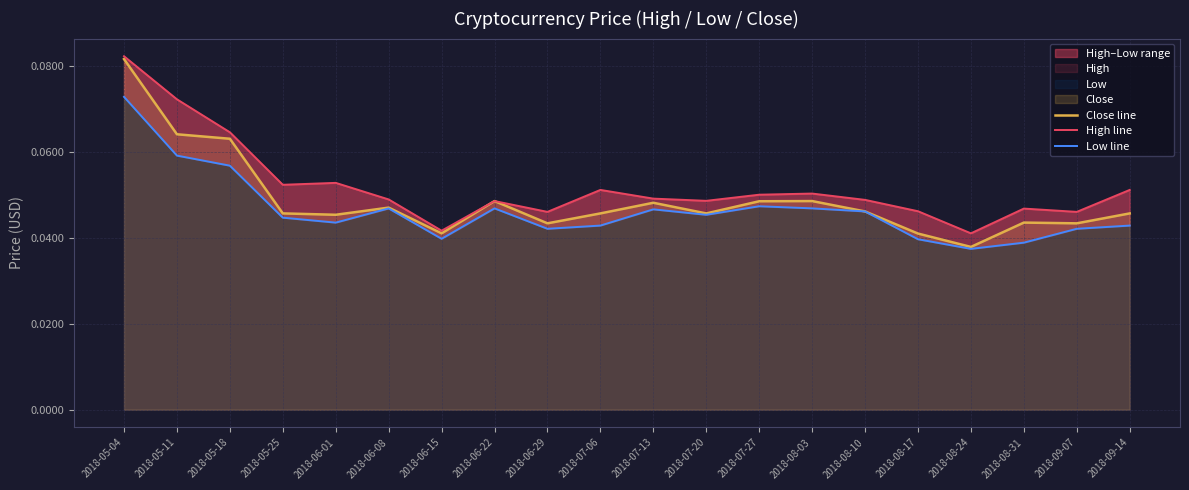

Does the chart have visible grid lines?

Yes